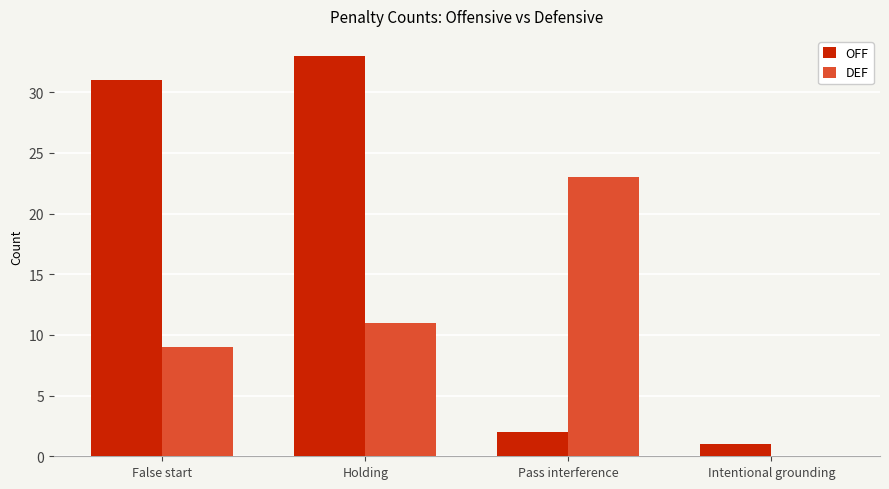

What is the total value across all series at Intentional grounding?

1